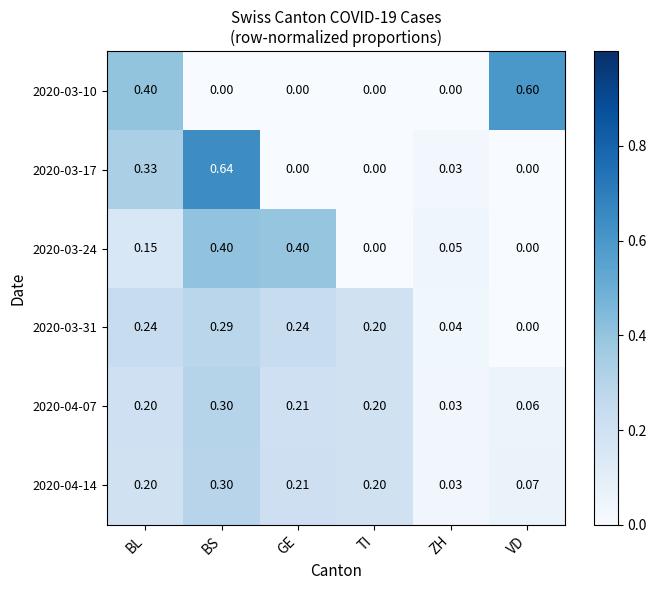

Which series has the largest range (max minus min)?

2020-03-17